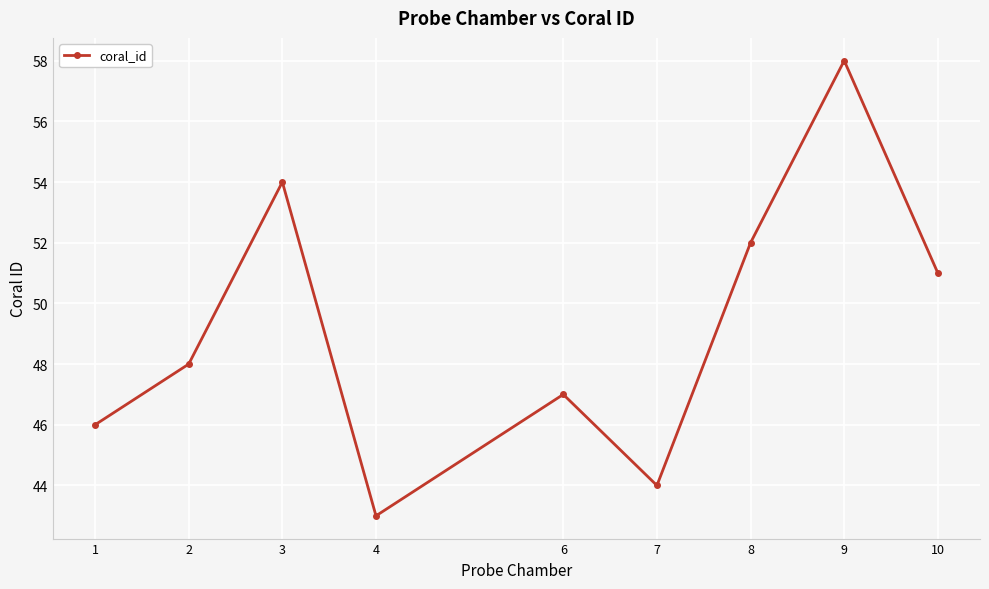

How many points are higher than both their immediate neighbors (excluding endpoints)?

3